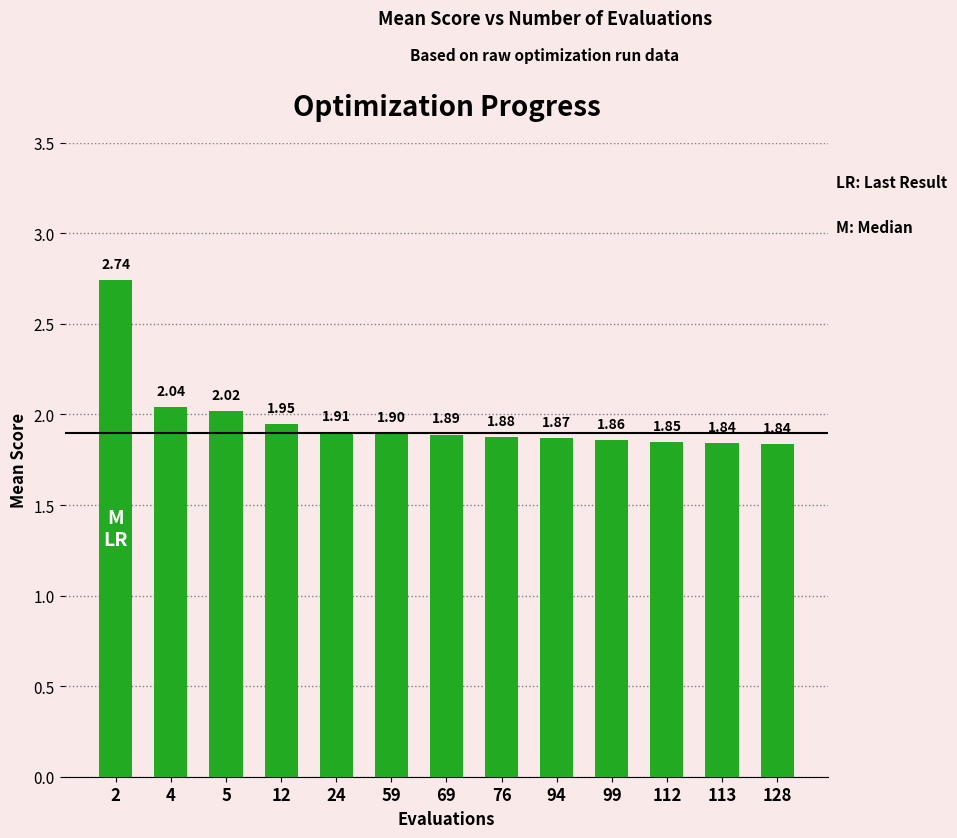

Are the bars horizontal?

No